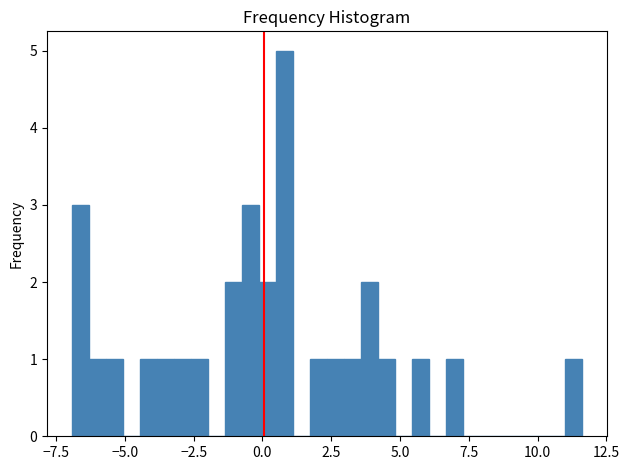

Read against the x-axis, roughly where is the centre of the tallest bar?

1.0